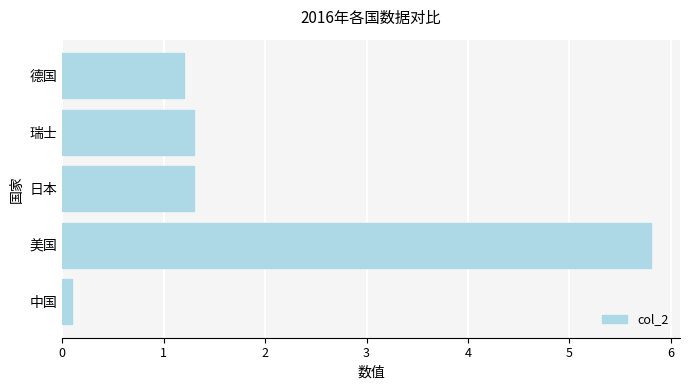

What is the approximate value at 美国?

5.8